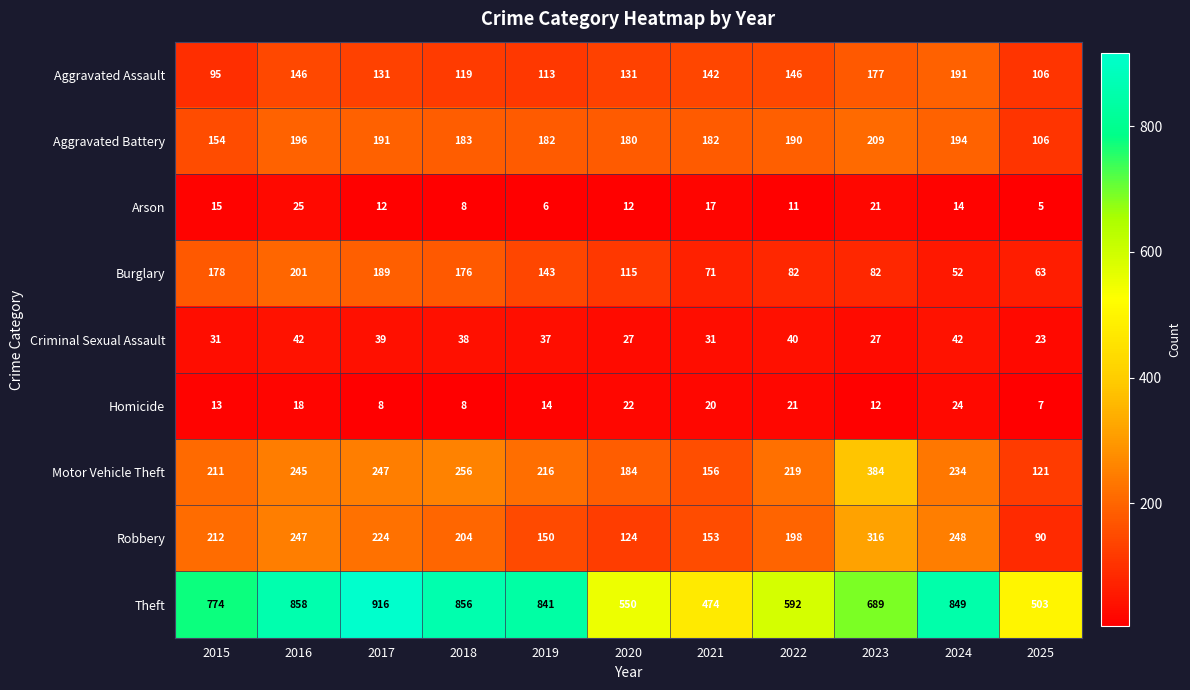

How many series are shown in this chart?

9